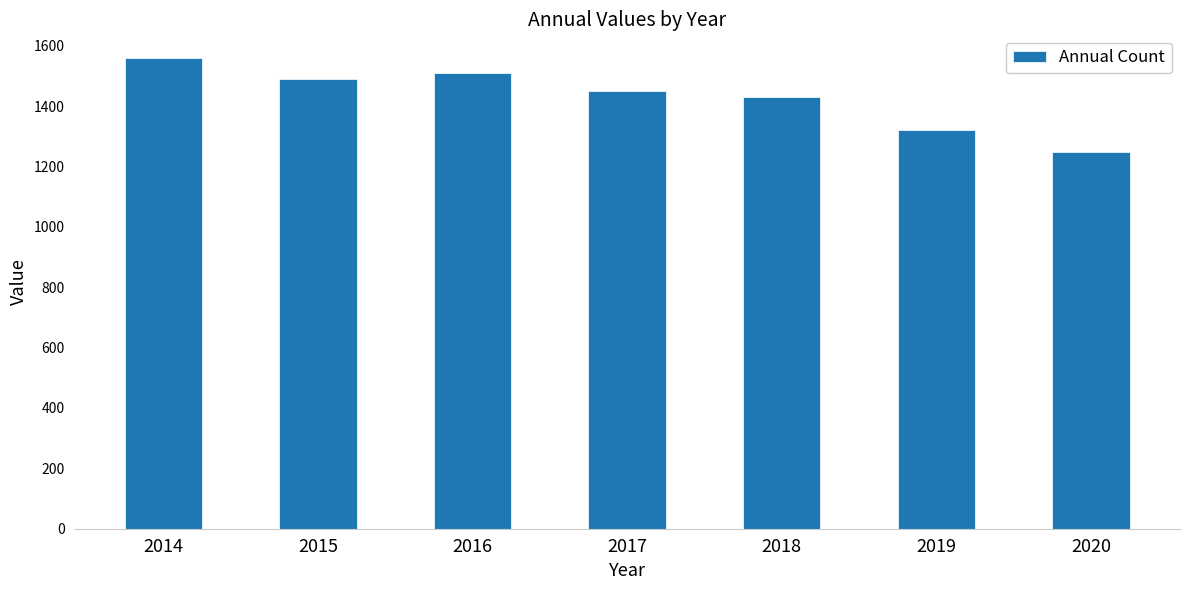

List the labels in order of value, largest first.

2014, 2016, 2015, 2017, 2018, 2019, 2020